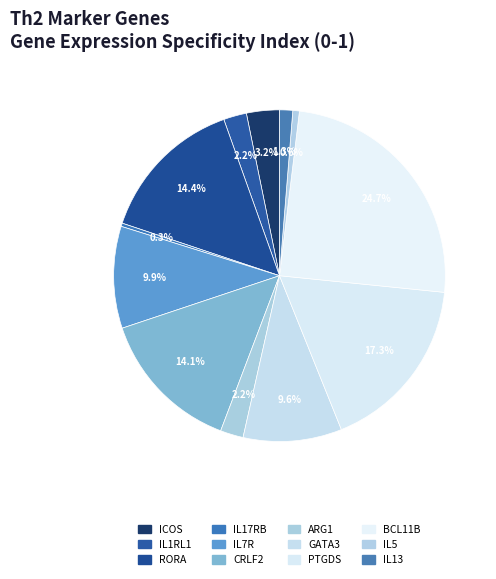

To the nearest percent, what is the average slice percentage?

8%